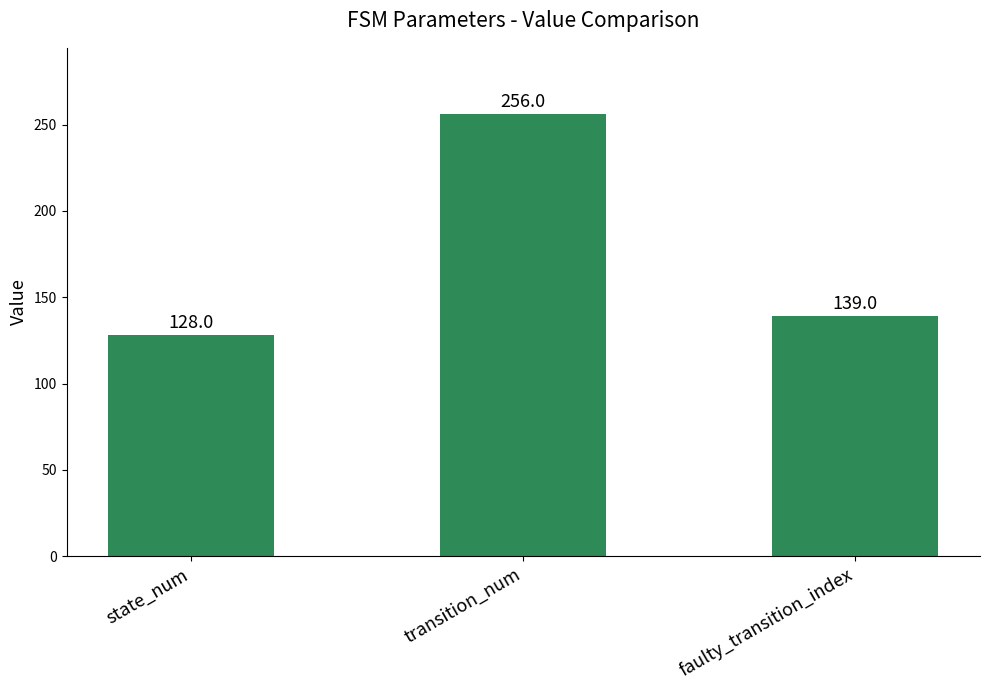

The chart shows a value of 188 at faulty_transition_index. True or false?

False